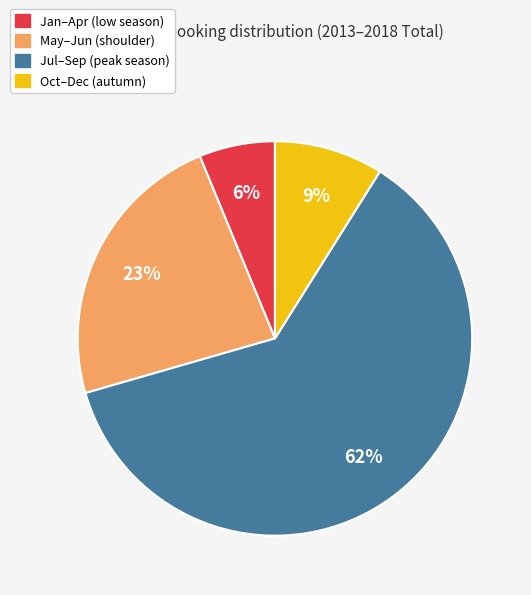

Is there a majority slice in this chart?

Yes